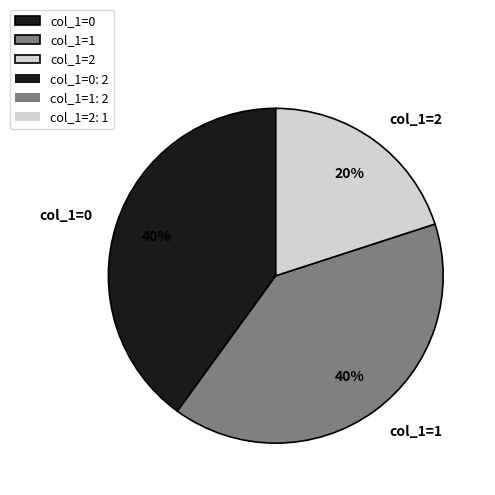

Is the sum of col_1=0 and col_1=2 greater than half?

Yes